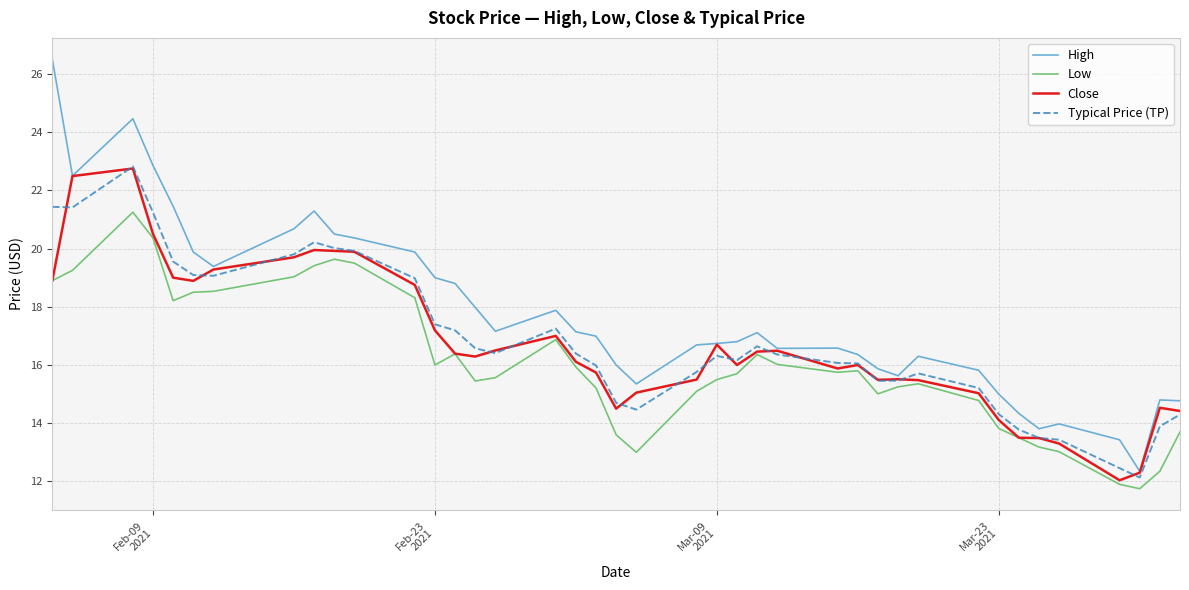

Which series has the largest total across all categories?

High